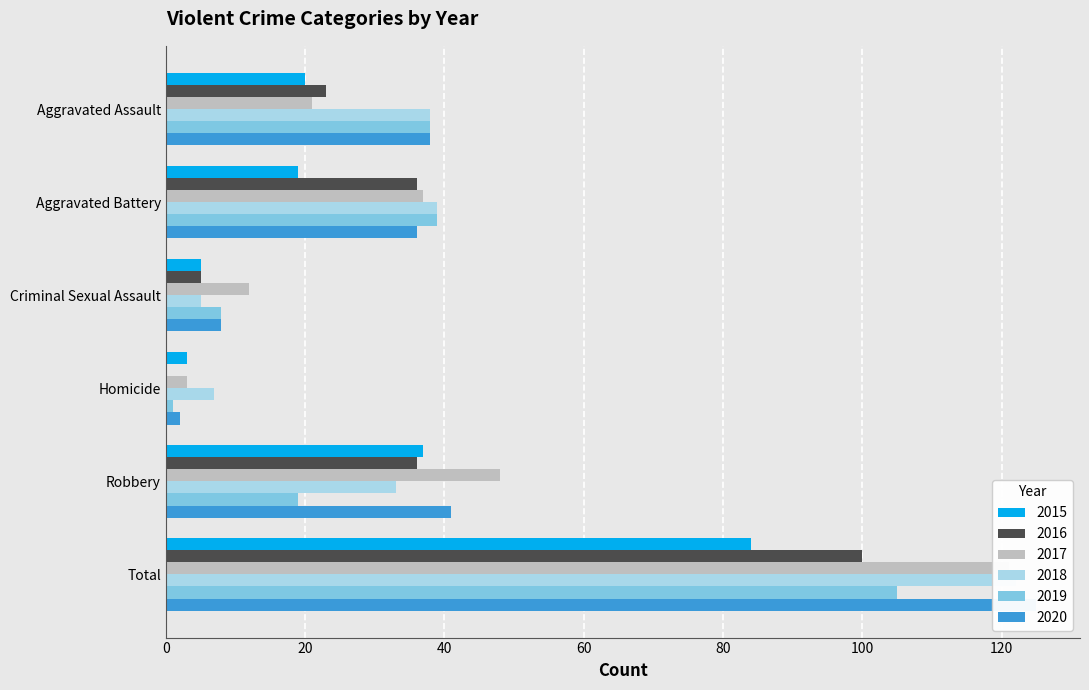

Is it true that 2019 equals 8 at Criminal Sexual Assault?

True